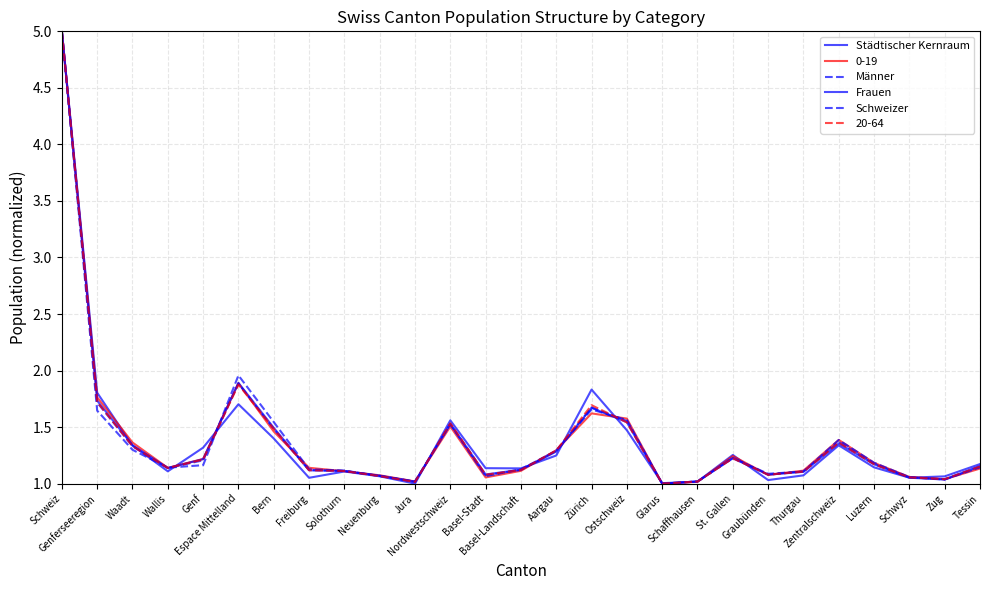

What is the label of the 15th point from the left?

Aargau